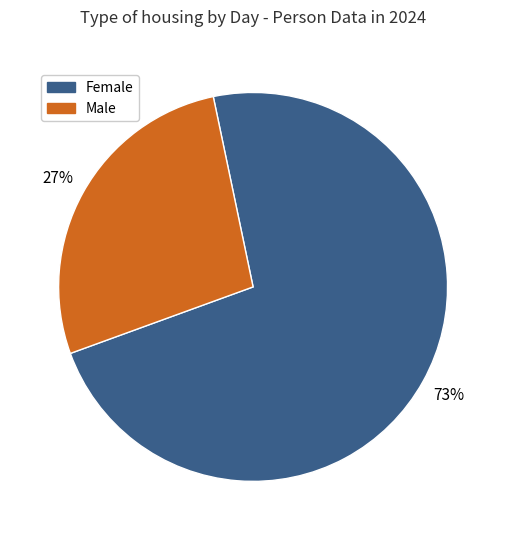

Is there a majority slice in this chart?

Yes